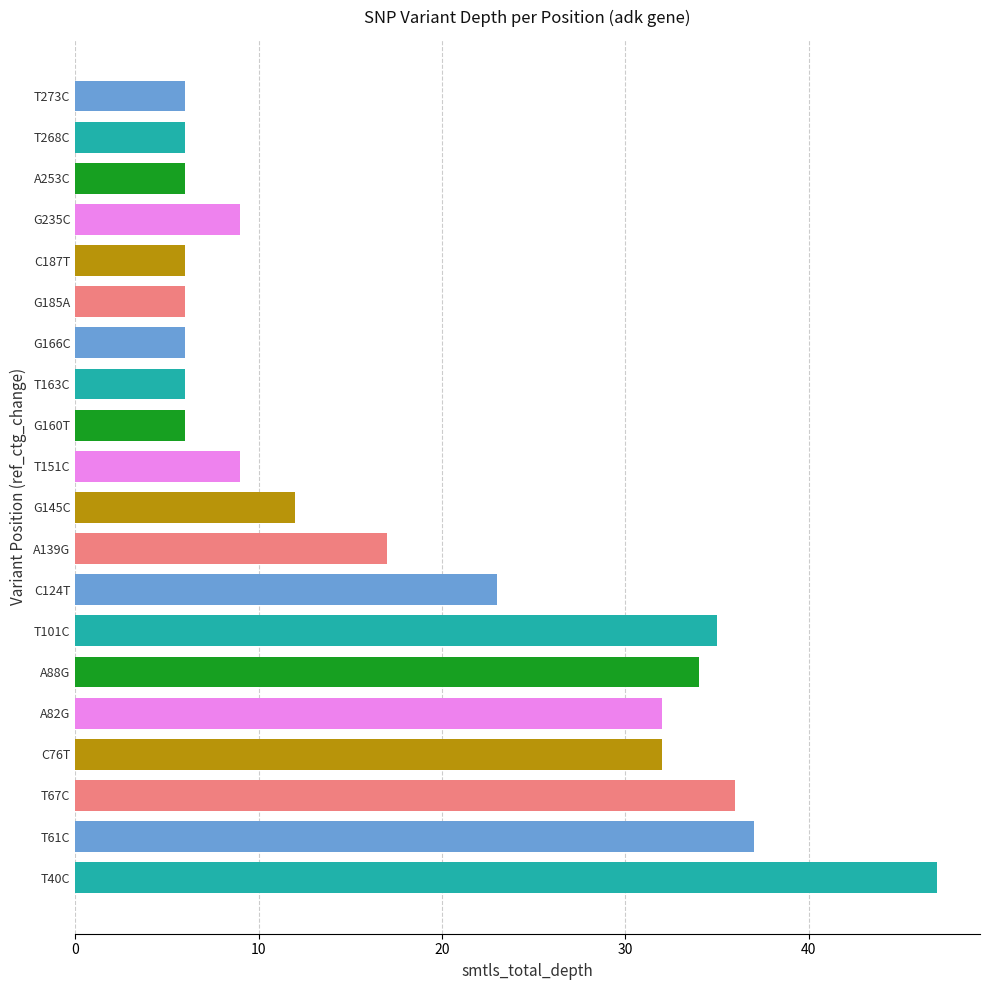

Which category has the highest value across all series?

T40C